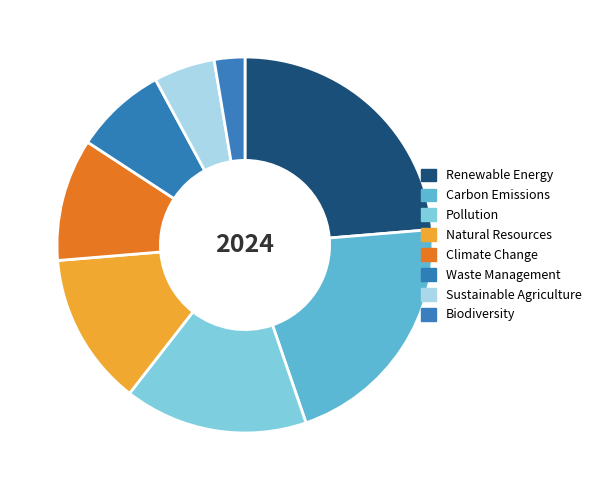

Is there a majority slice in this chart?

No